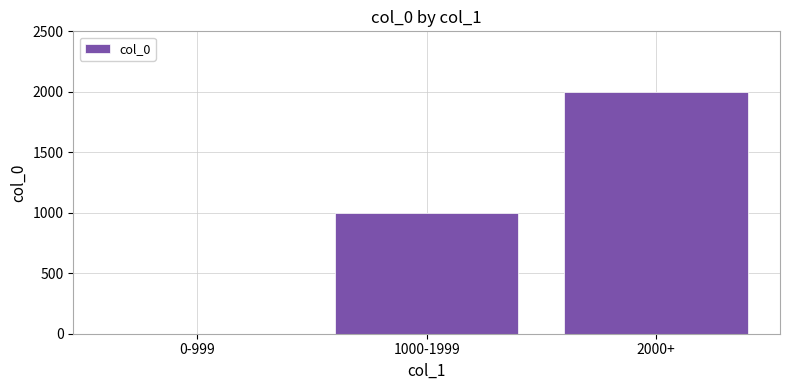

Between 0-999 and 1000-1999, which is larger?

1000-1999